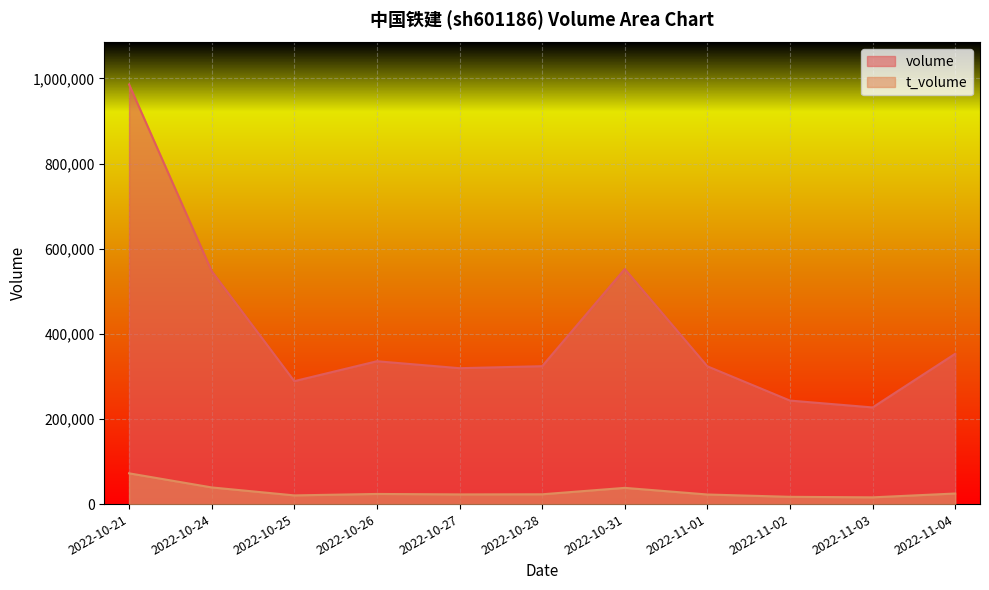

In volume, how many points are lower than both neighbors (excluding endpoints)?

3